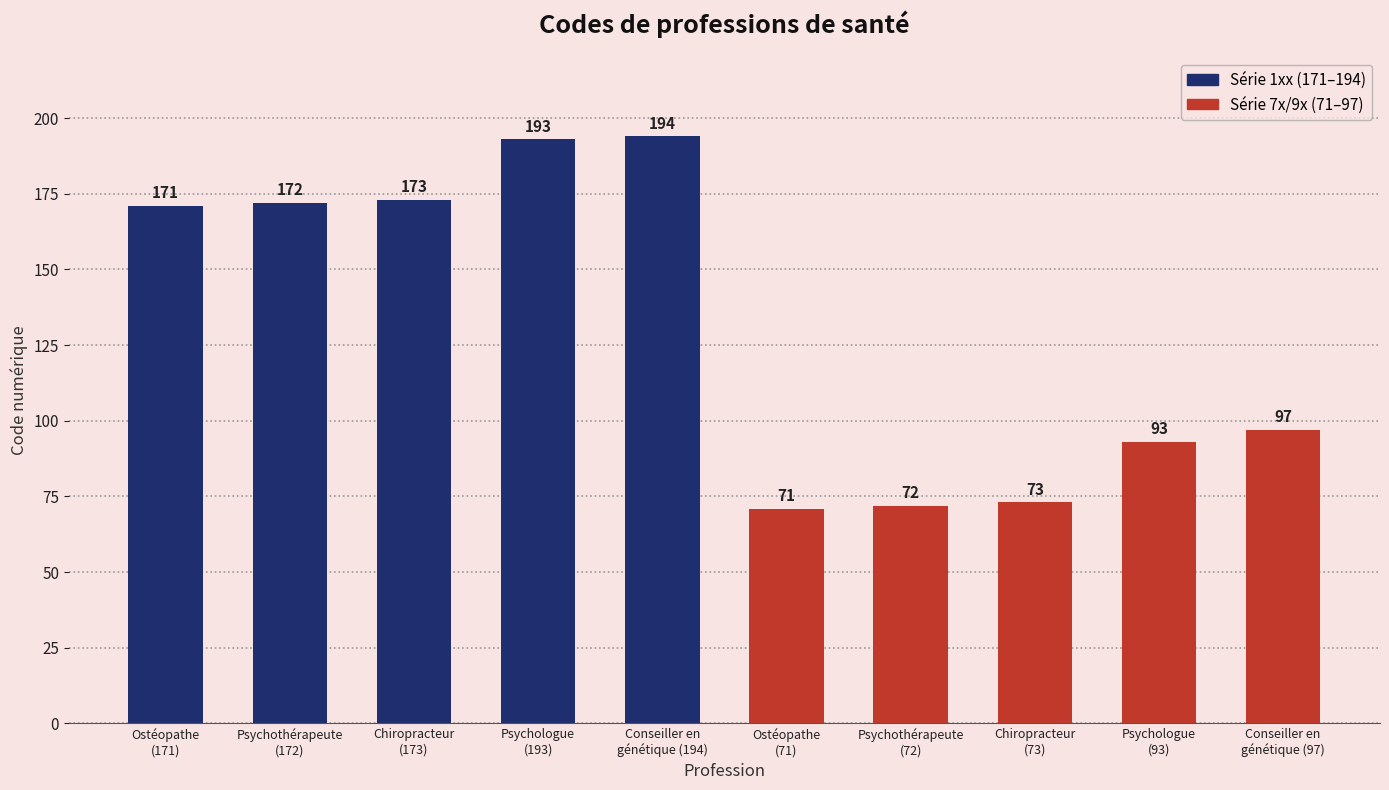

What position from the right is Psychologue
(193)?

7